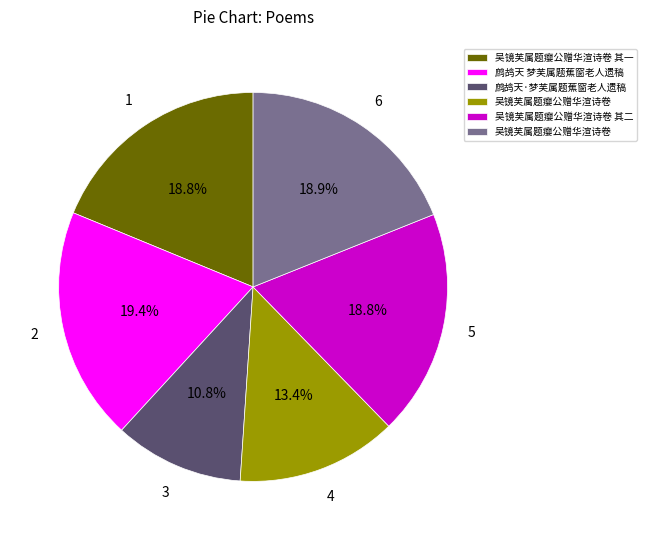

Does any single category account for the majority?

No